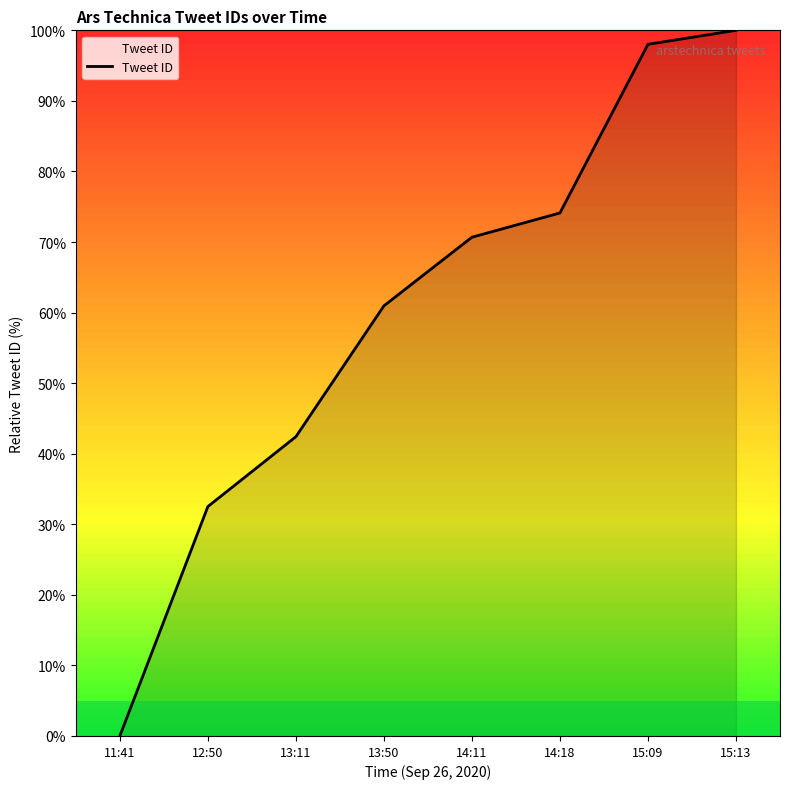

Which category has the highest value across all series?

15:13